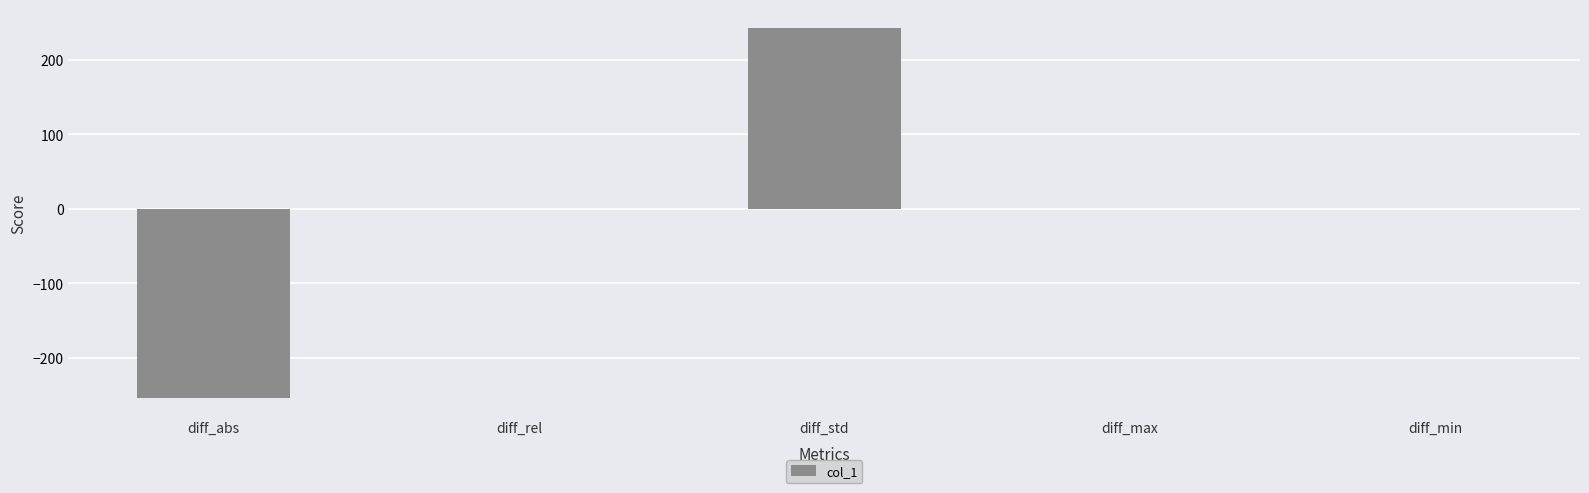

Between diff_rel and diff_abs, which is larger?

diff_rel